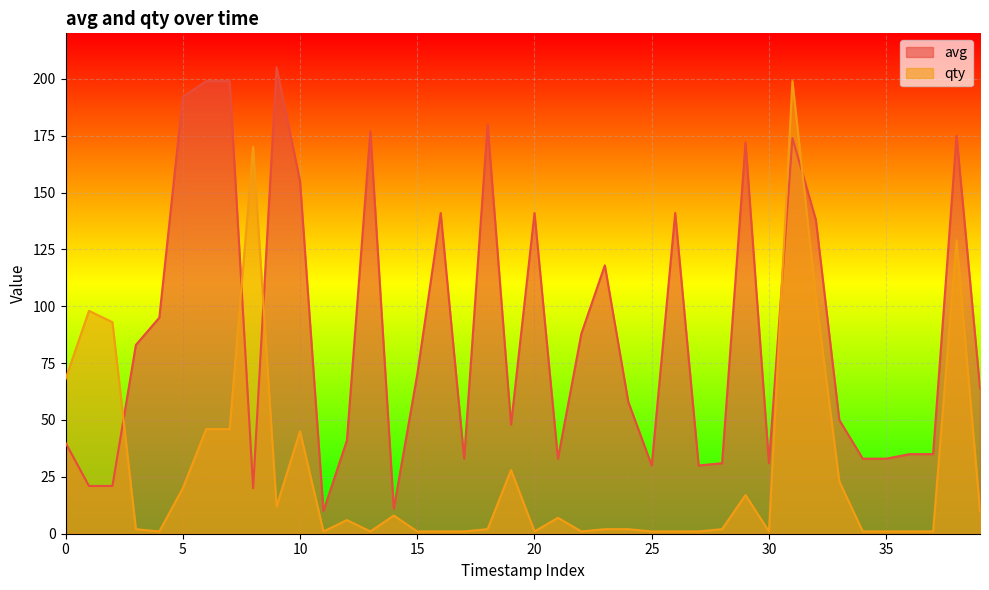

True or false: avg and qty intersect in this chart.

True